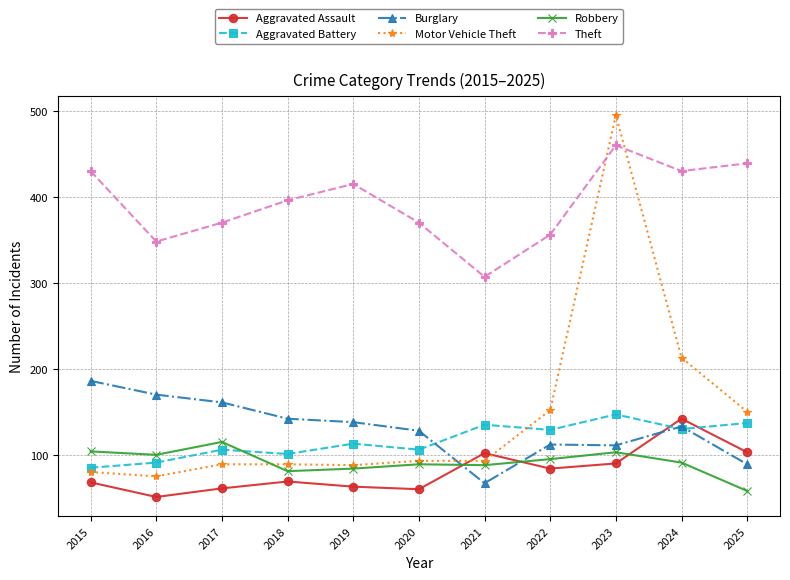

Is it true that Motor Vehicle Theft equals 152 at 2017?

False